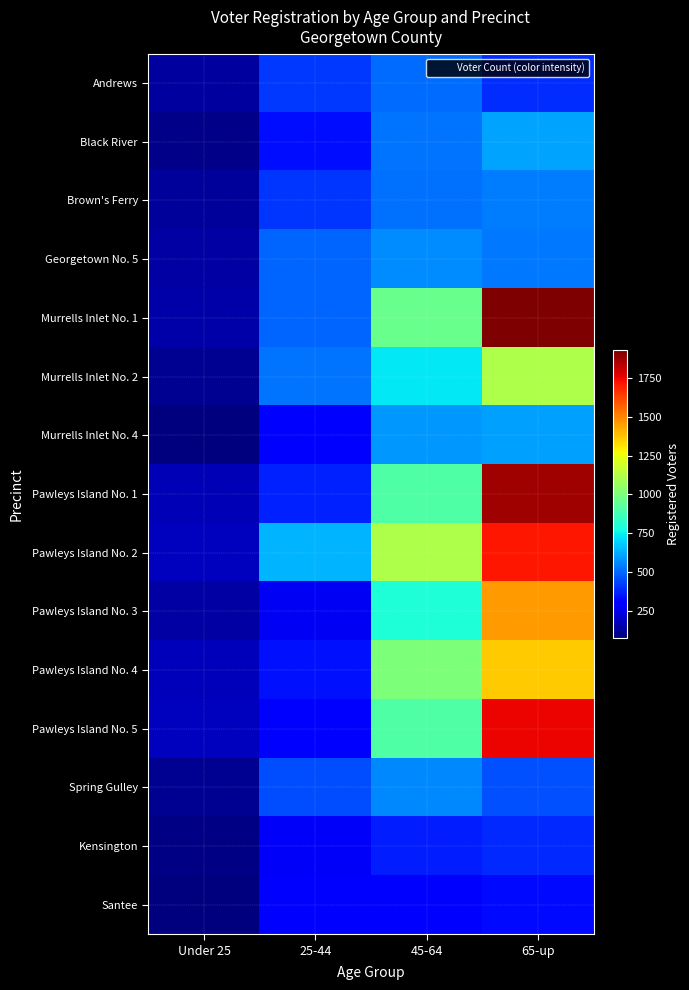

How many distinct data groups are displayed?

15